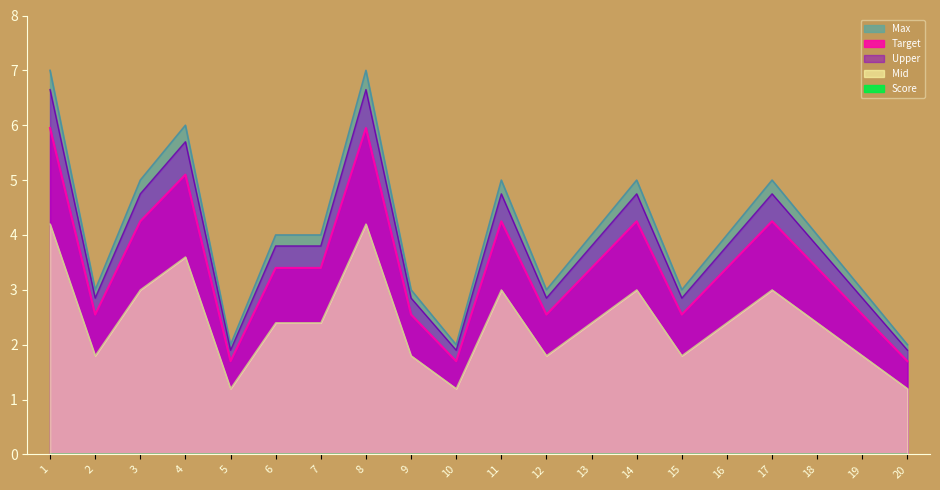

How many interior local valleys (lower than both neighbors) does the data have?

5